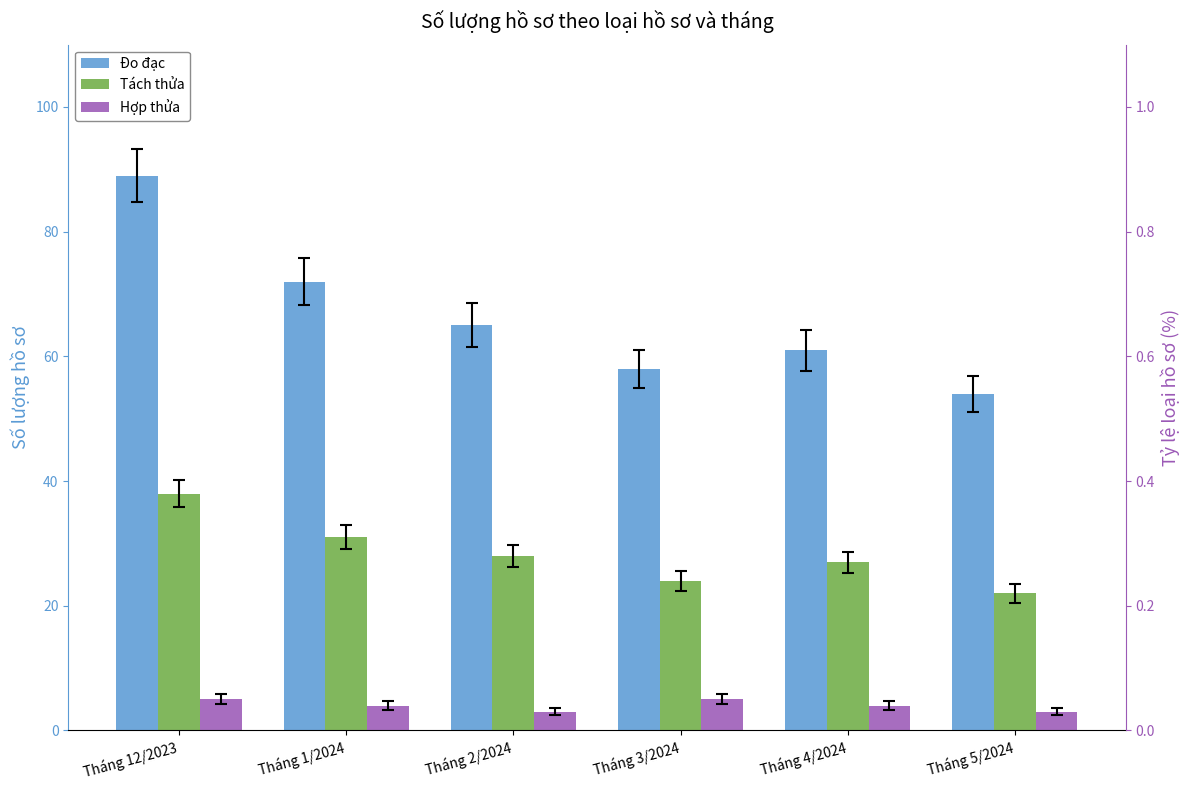

Which series changed the most between Tháng 1/2024 and Tháng 4/2024?

Đo đạc